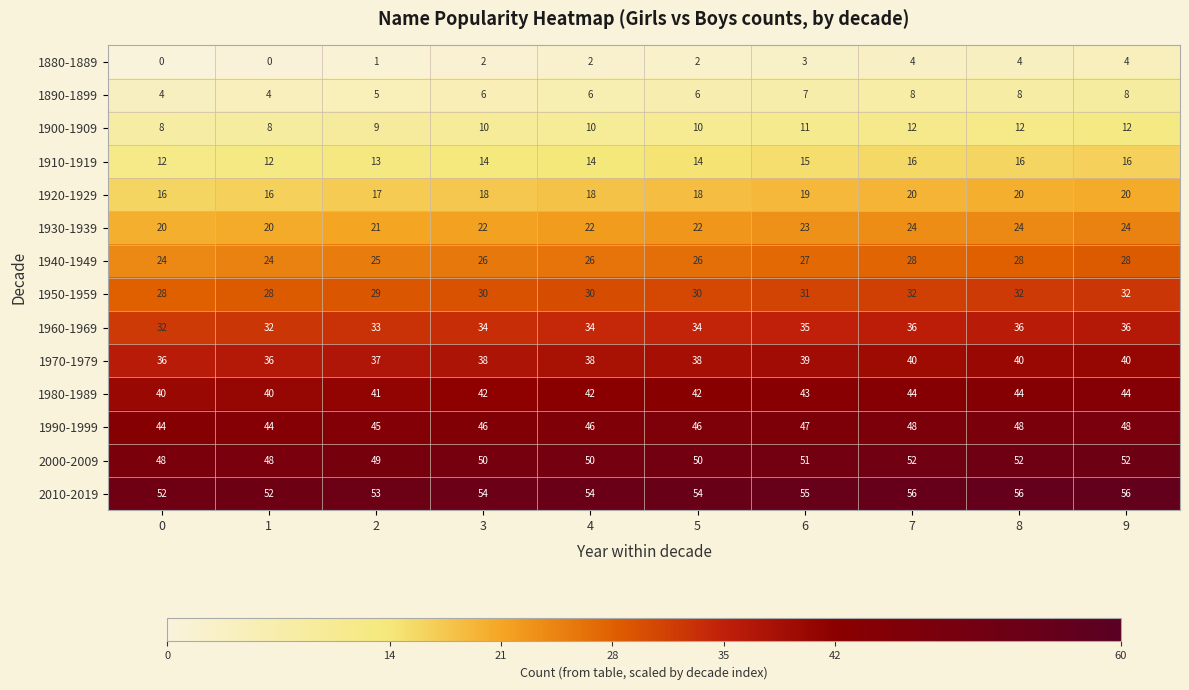

What is the average value of the 1950-1959 series?

30